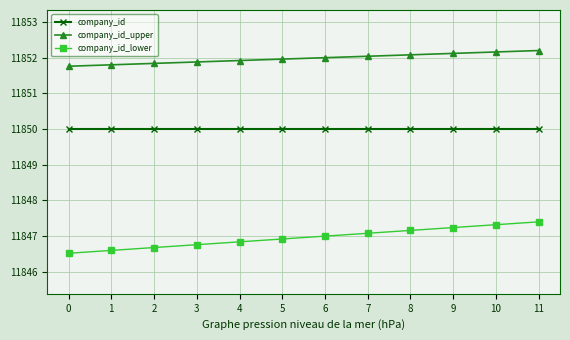

Which series has the largest range (max minus min)?

company_id_lower